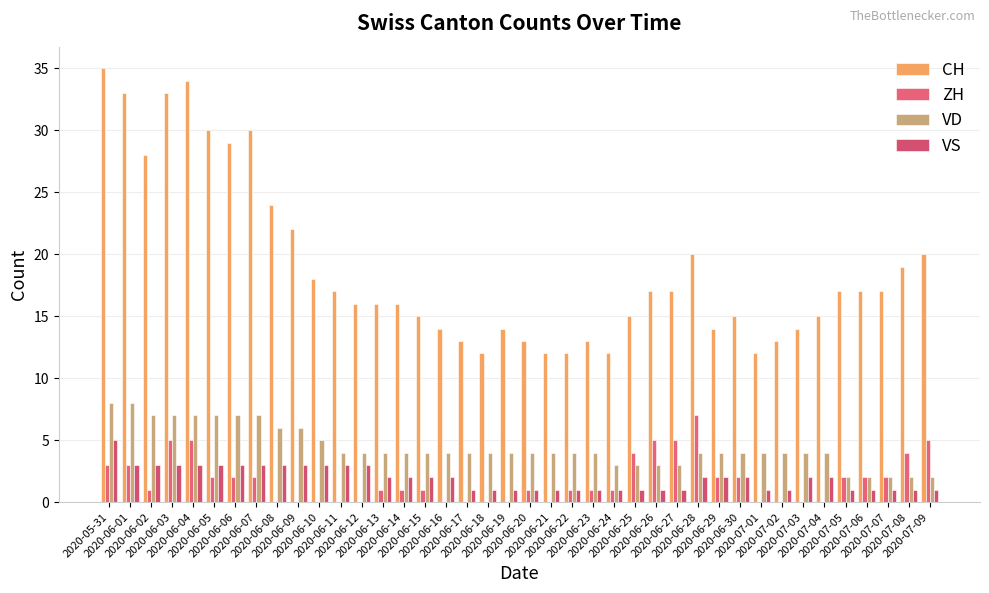

What is the value of the VS bar at the 3rd from the left?

3